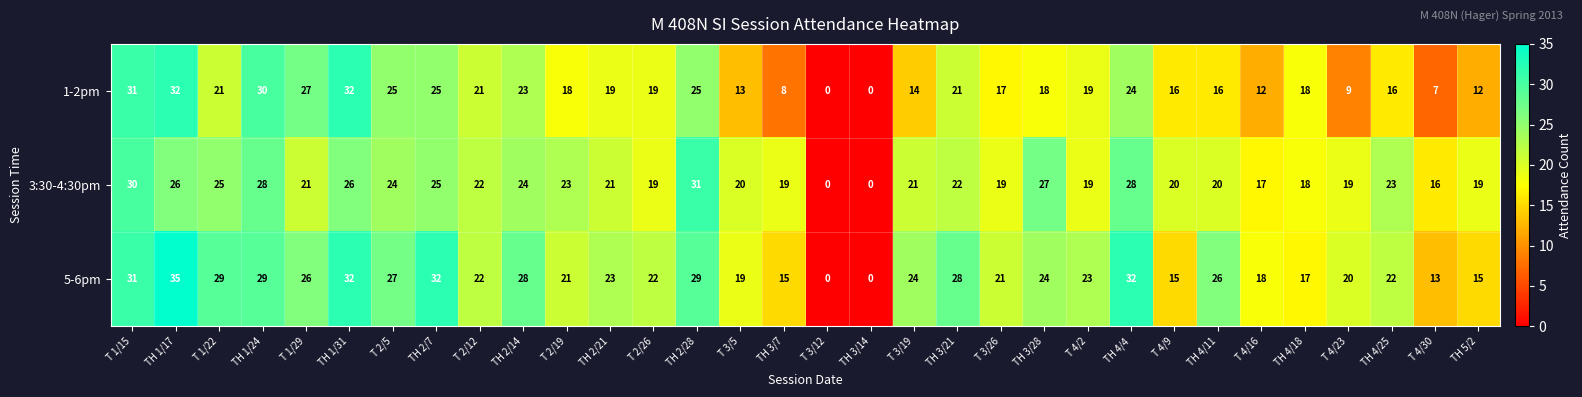

Count the number of categories in the chart.

32